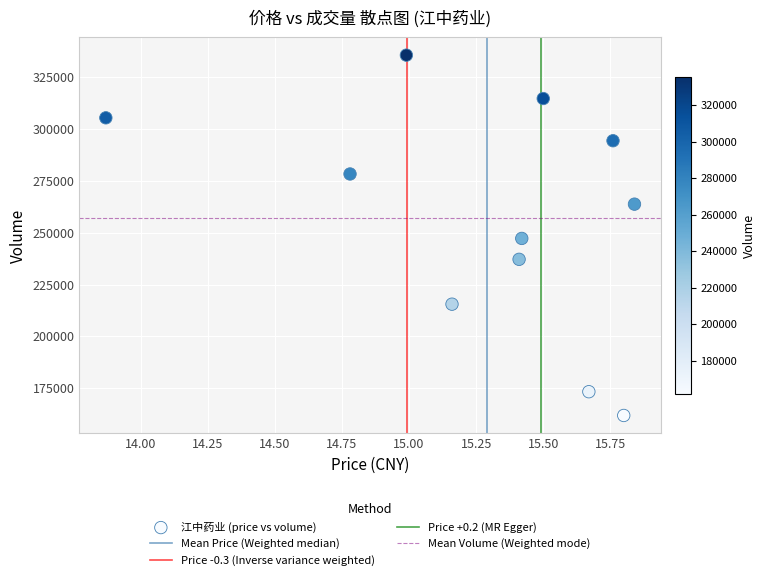

What is the average Y value?

257018